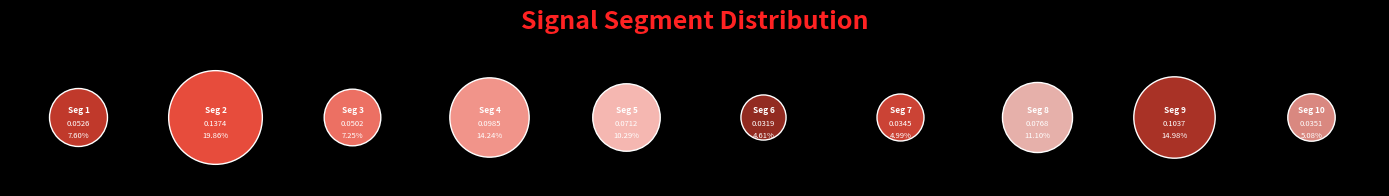

Is there any slice that represents more than half of the pie?

No